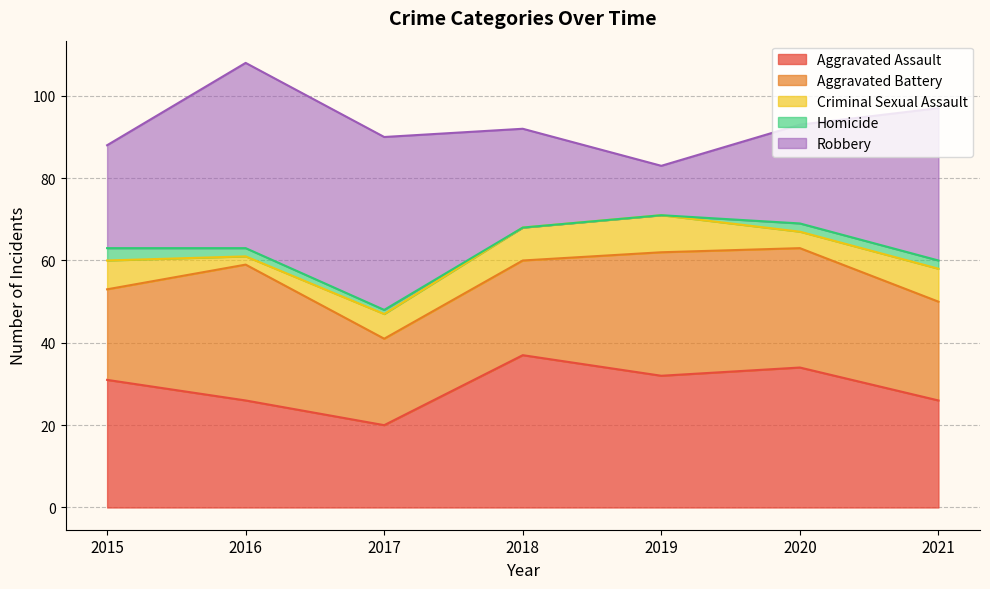

Which label corresponds to the smallest value in the chart?

2018